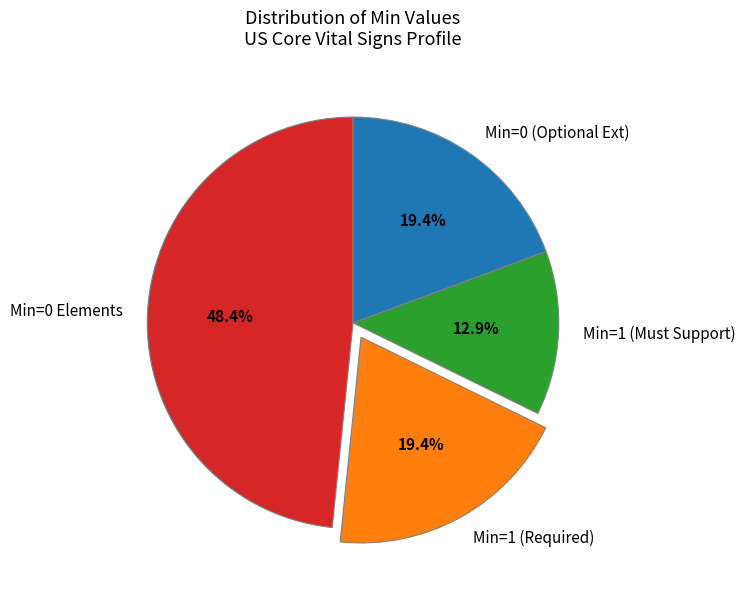

Between Min=1 (Required) and Min=0 Elements, which is larger?

Min=0 Elements